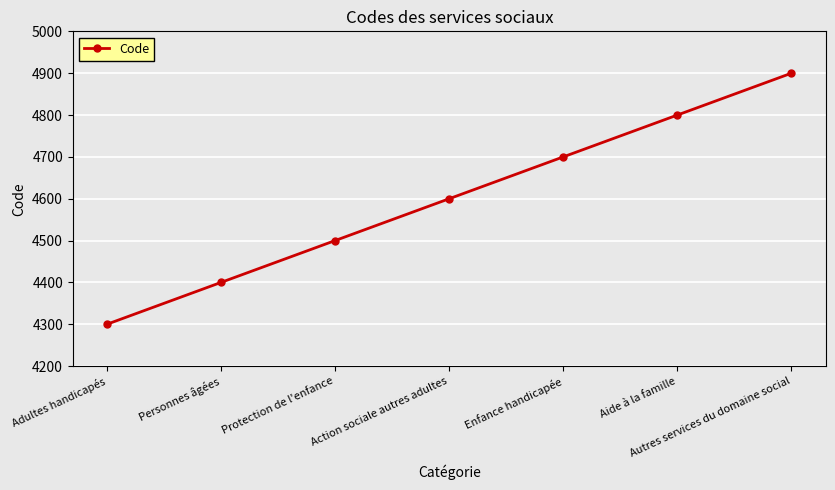

What is the label of the 6th point from the right?

Personnes âgées